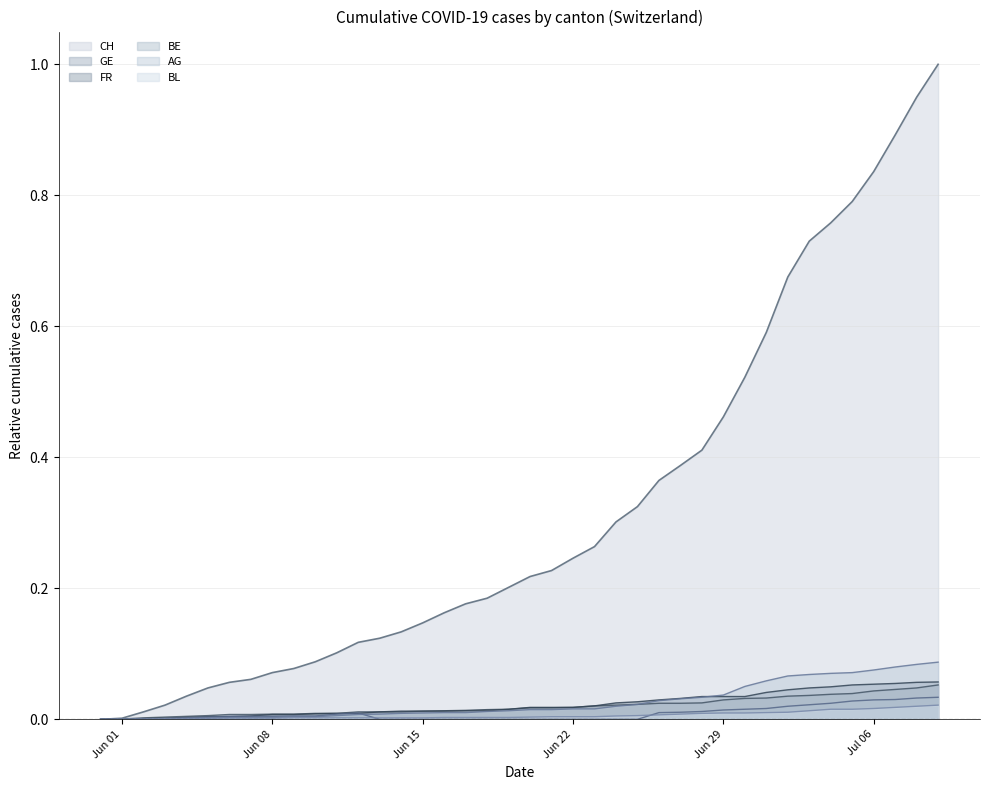

Does the chart have visible grid lines?

Yes